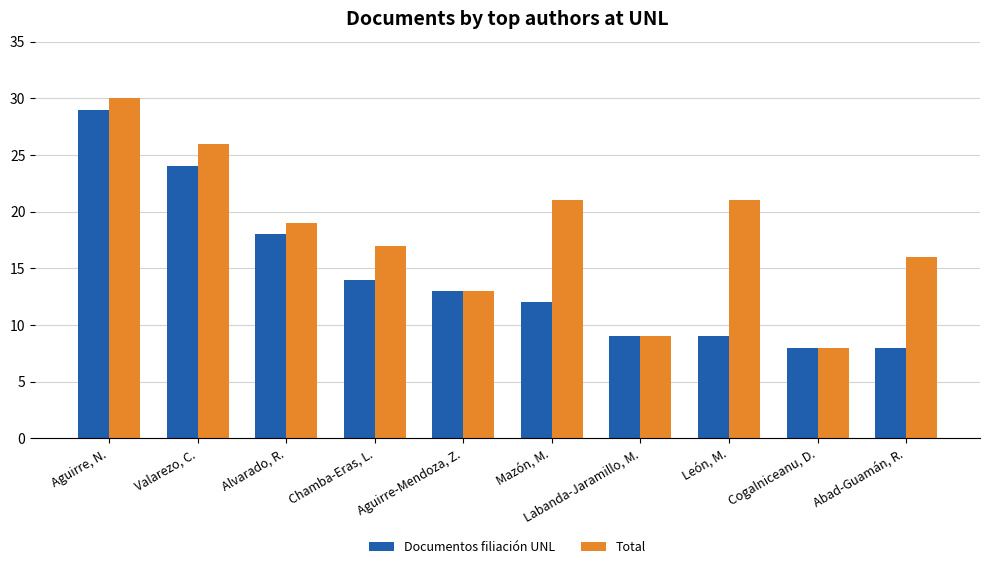

Between Labanda-Jaramillo, M. and León, M., which series saw the biggest shift?

Total